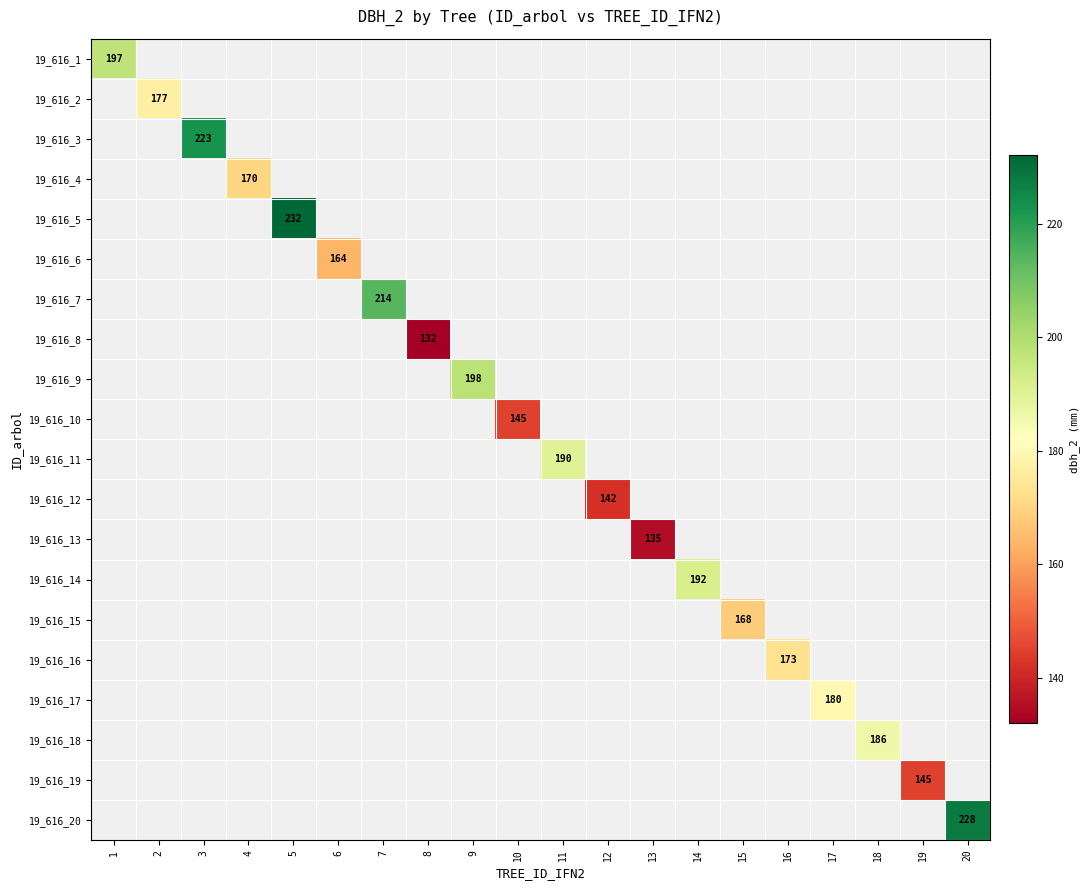

Between 18 and 1, which is larger?

1